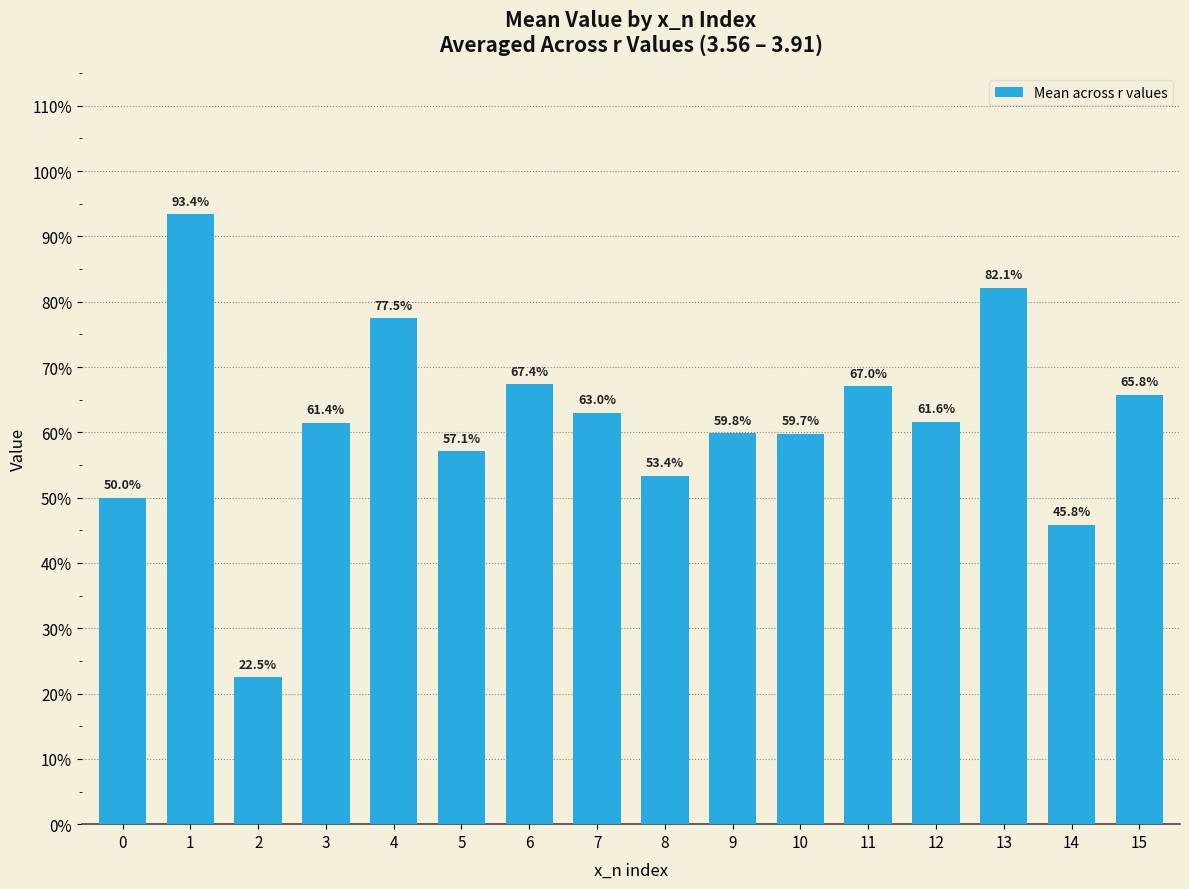

List the labels in order of value, smallest first.

2, 14, 0, 8, 5, 10, 9, 3, 12, 7, 15, 11, 6, 4, 13, 1